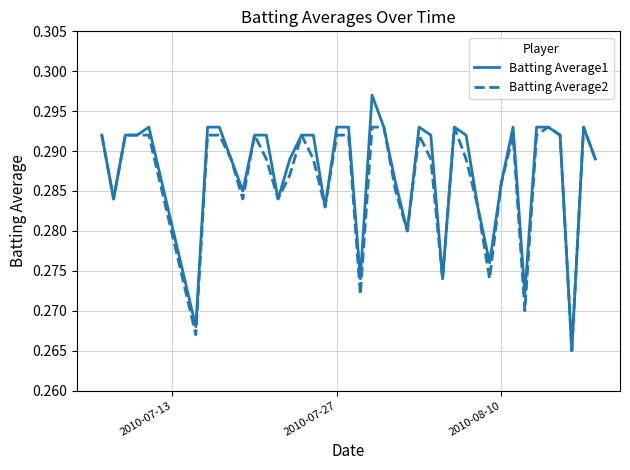

List the series in order of their peak value, lowest first.

Batting Average2, Batting Average1